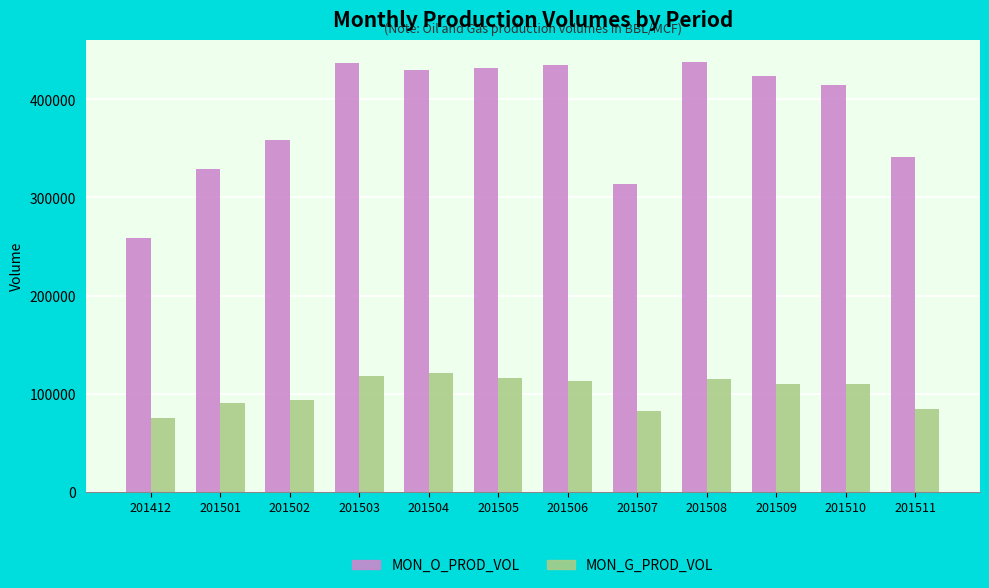

Where is MON_G_PROD_VOL nearest to the value 98249?

201502